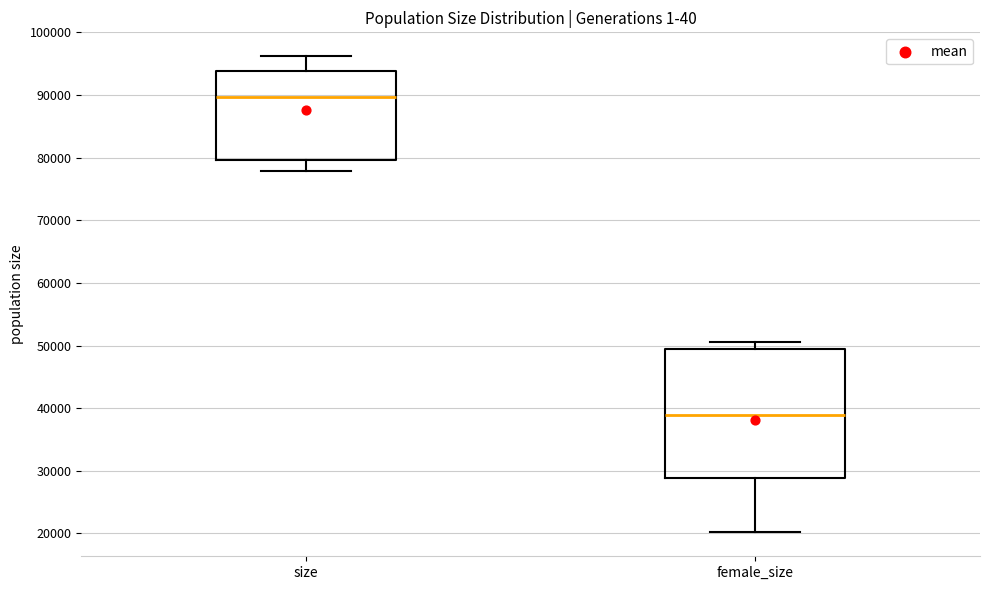

Reading left to right, read every box against the y-axis: the position of its median line, the range the box covers, and the ends of its whiskers. The values are not printed on the chart, so give them approximately, as read against the axis.

size: median 90000, box 80000 to 94000, whiskers 78000 to 96000
female_size: median 39000, box 29000 to 49000, whiskers 20000 to 50000